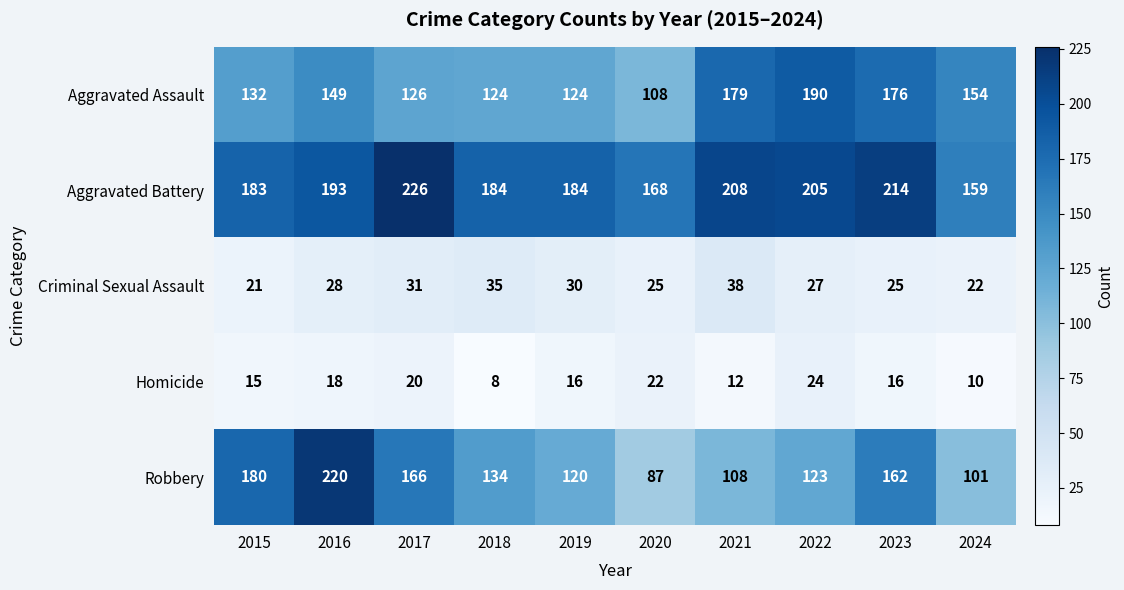

At which category is the sum across all series the highest?

2016